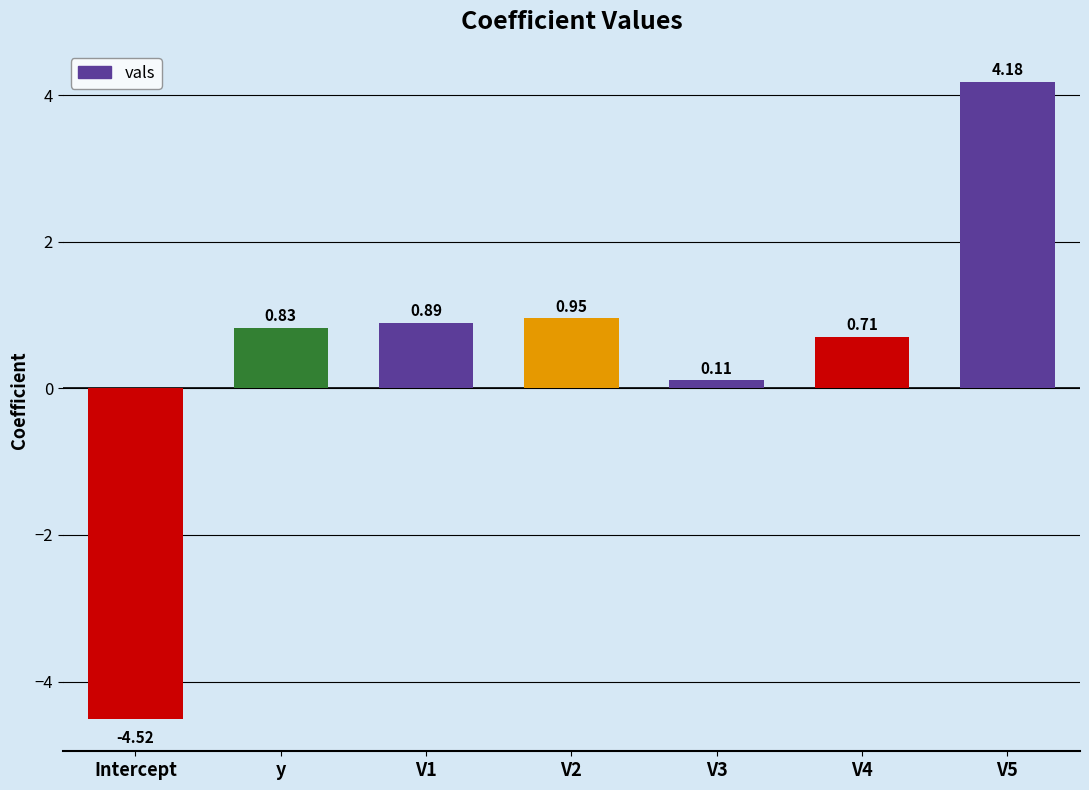

What is the difference between the maximum and second lowest values?

4.1